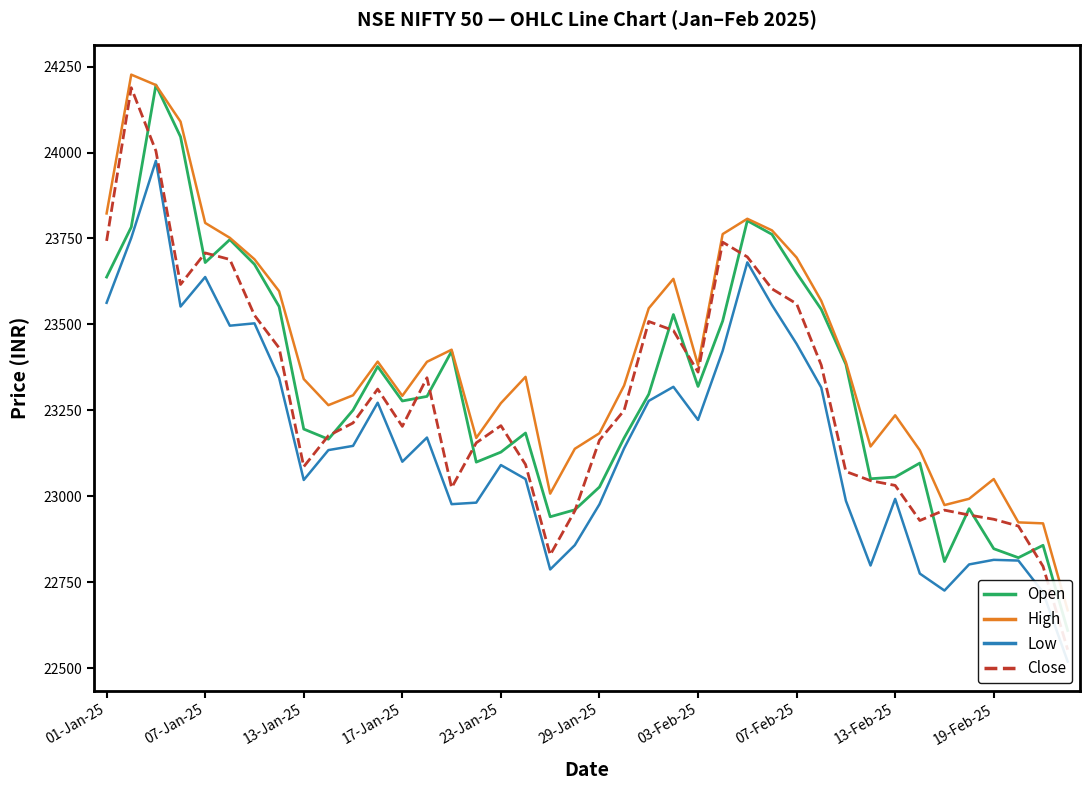

What is the maximum value for Close?

24188.7